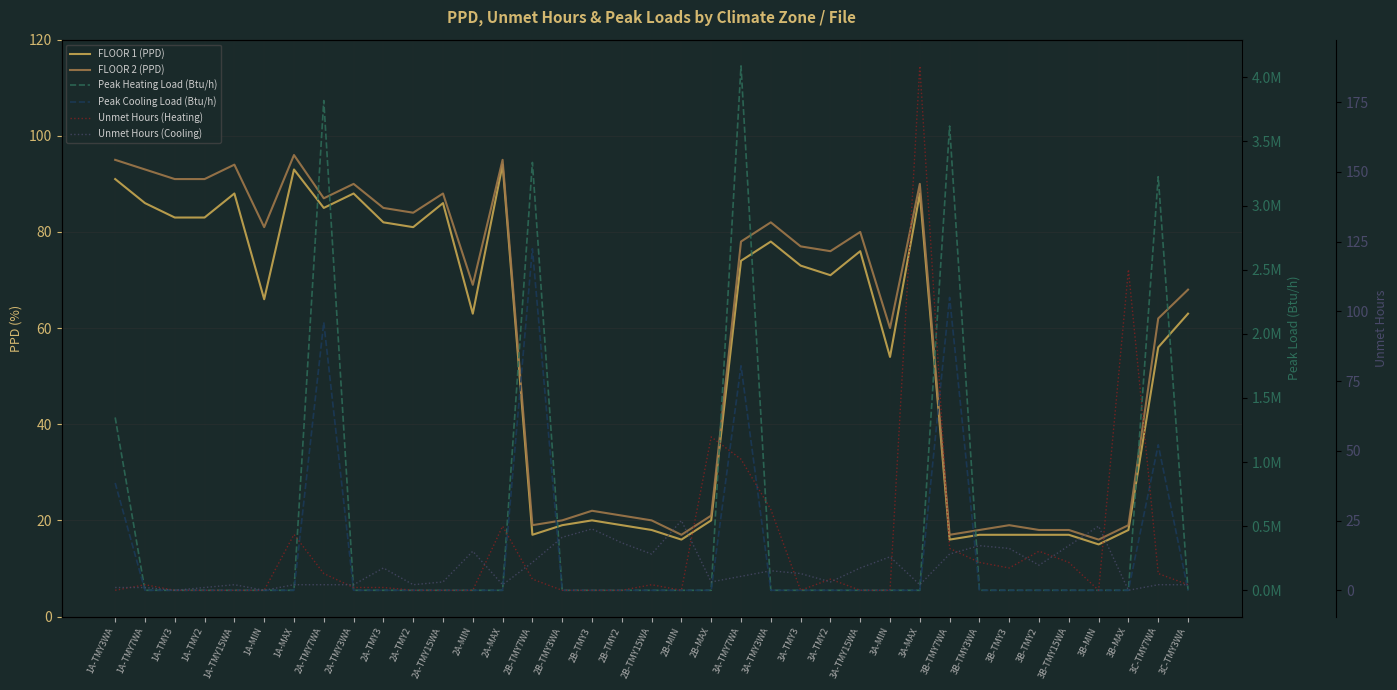

What is the spread (max minus min) of values at 2A-MAX?

95